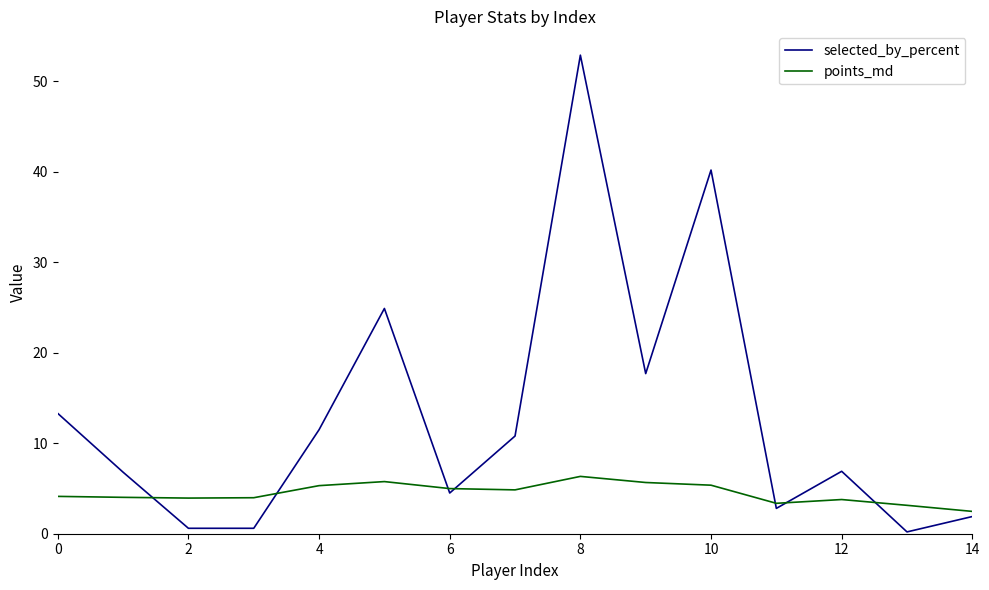

List the series in order of their overall mean, lowest first.

points_md, selected_by_percent